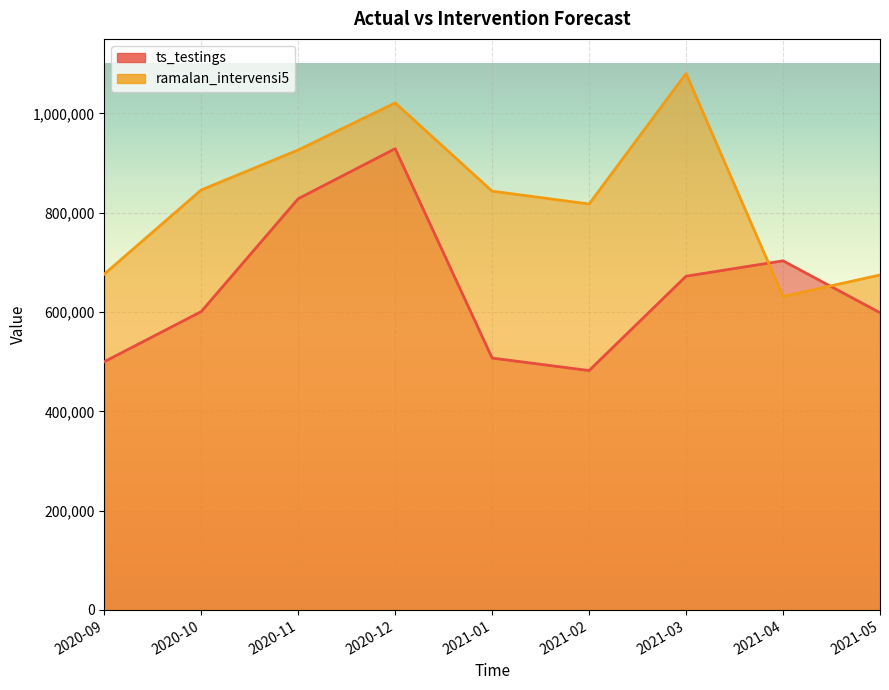

Read the ts_testings value at 2021-02.

482132